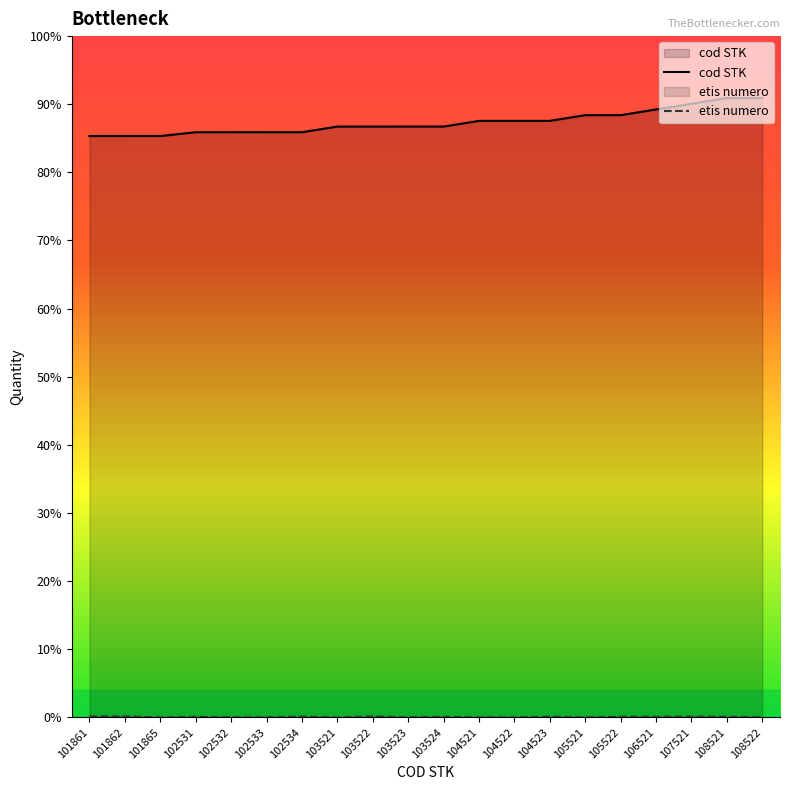

At which label does etis numero reach its minimum?

101865